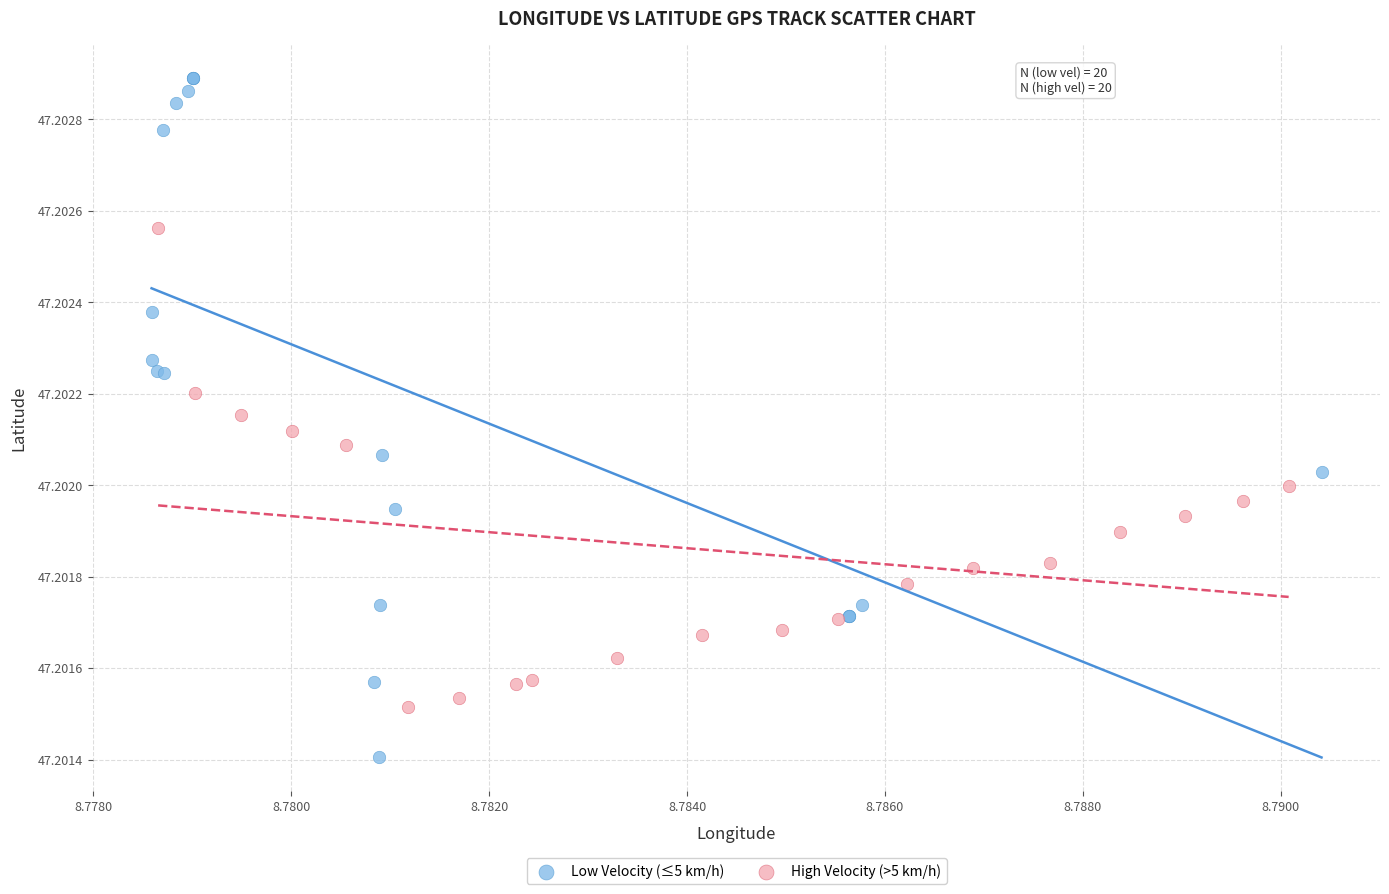

Which series has the widest spread of Y values?

Low Velocity (≤5 km/h)